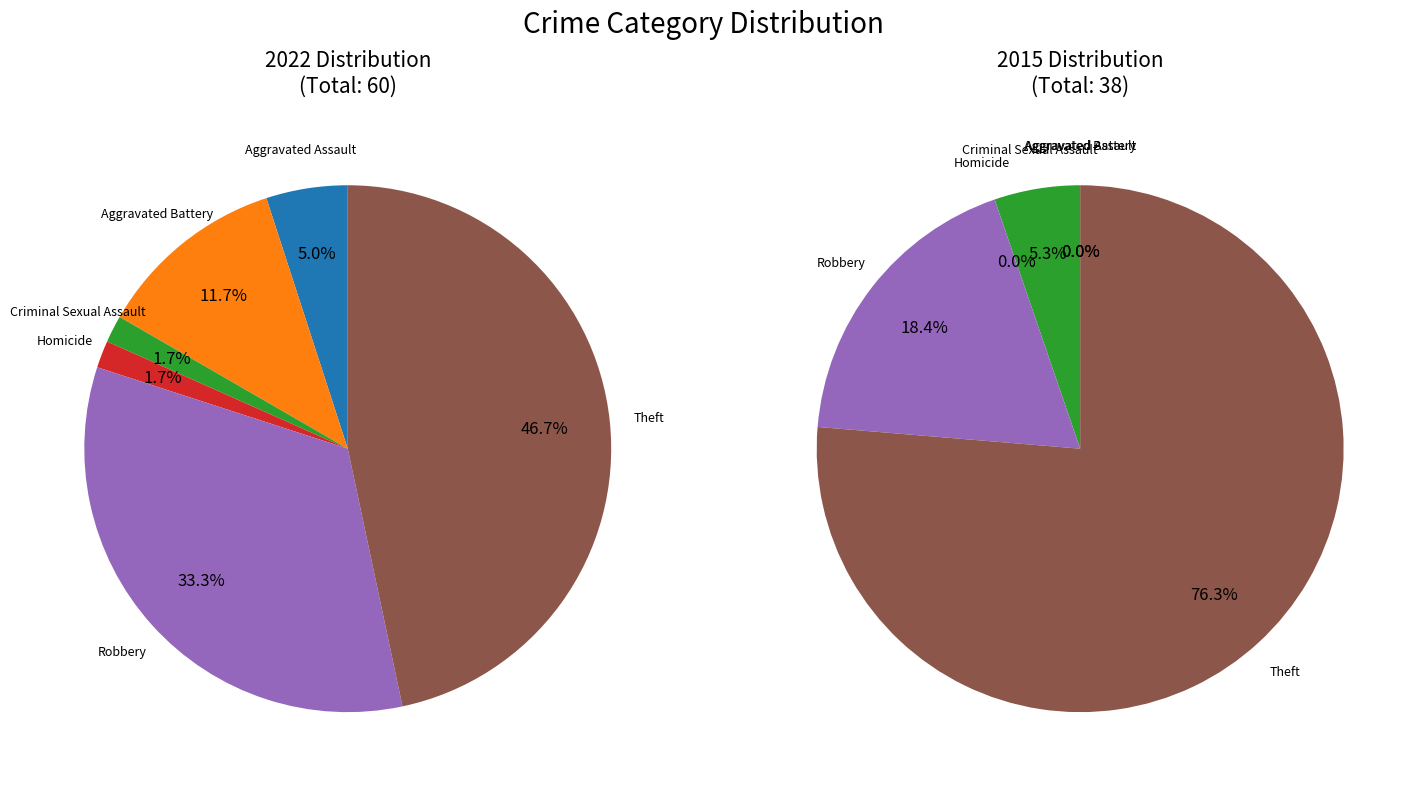

To the nearest percent, what is the average slice percentage?

17%